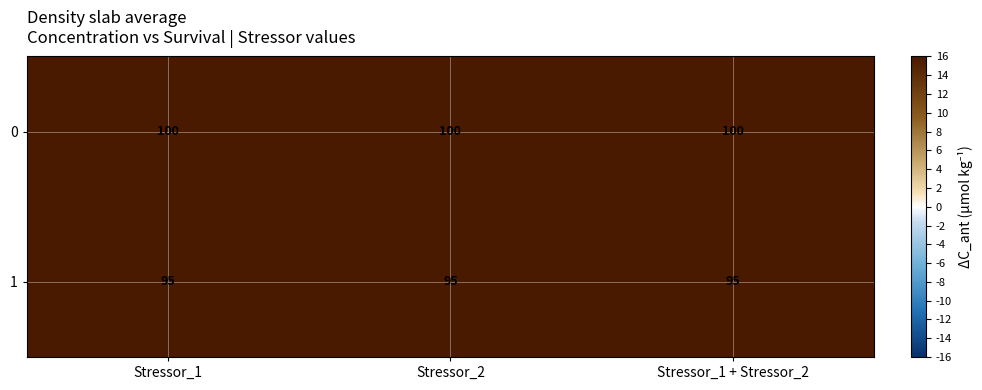

True or false: 0 has a value of 35 at Stressor_1.

False